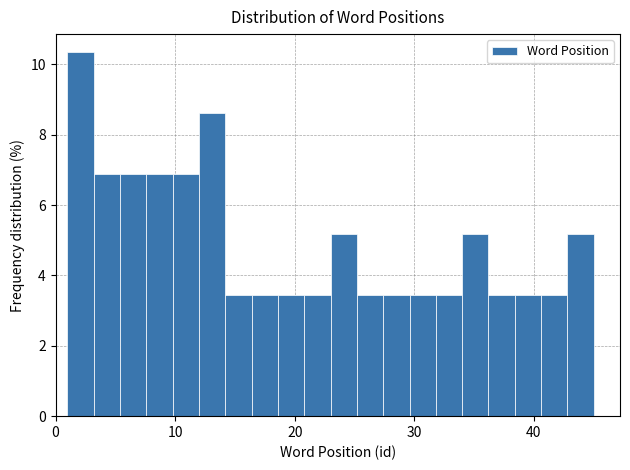

Read against the x-axis, roughly where is the centre of the tallest bar?

2